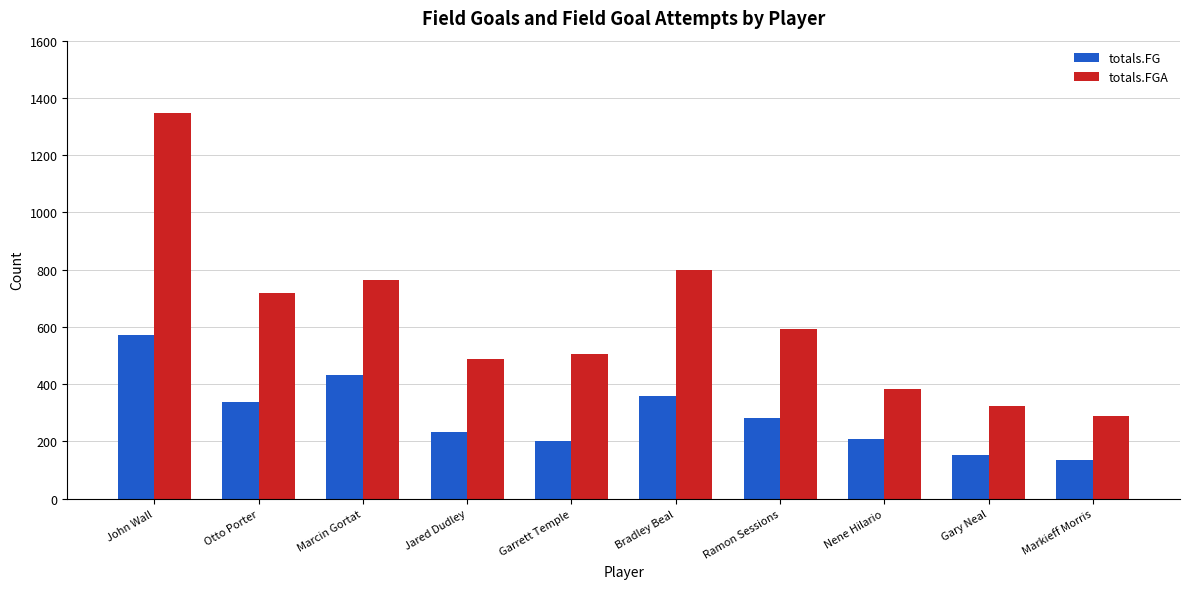

What is the label of the 8th bar from the left?

Nene Hilario